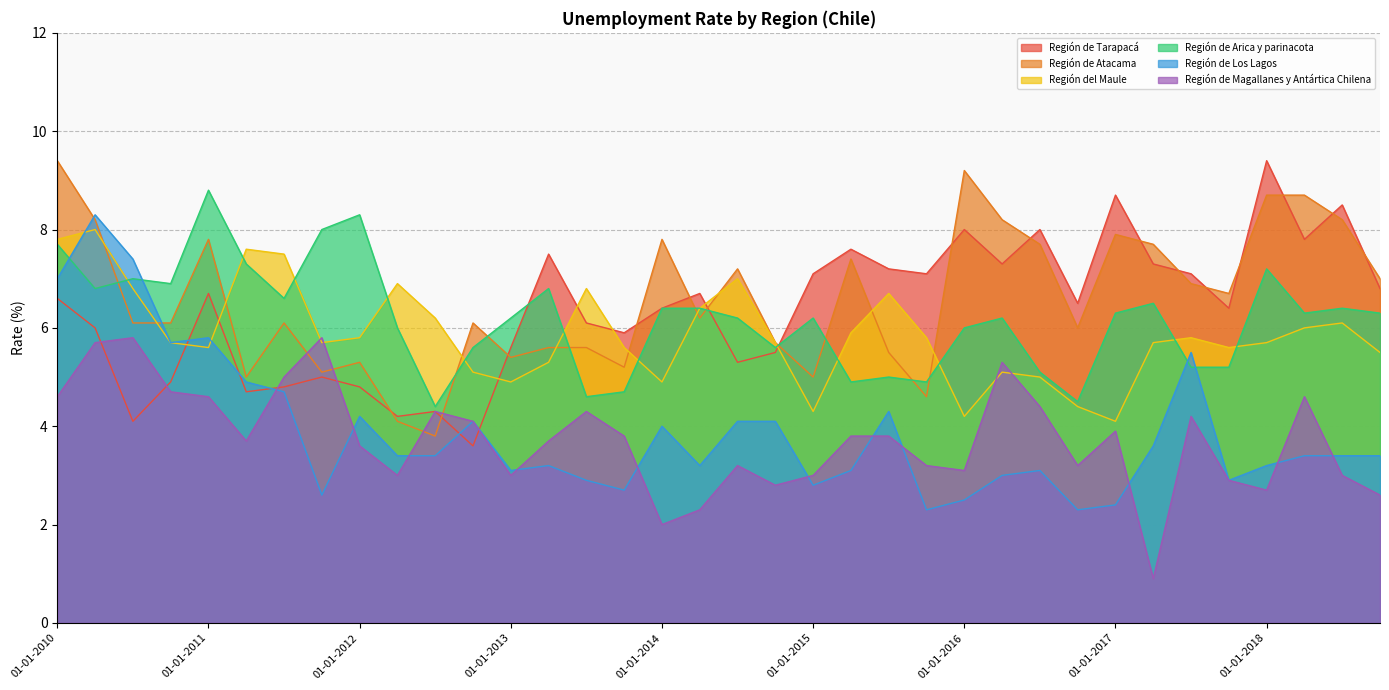

Count the number of categories in the chart.

36